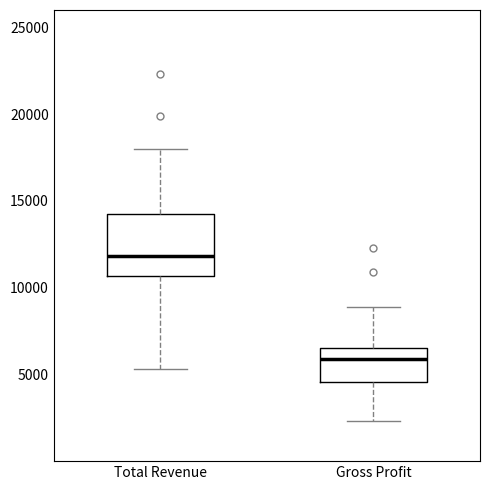

Where does the lower whisker of the box for Gross Profit end on the y-axis? The values are not printed on the chart, so give them approximately, as read against the axis.

2500